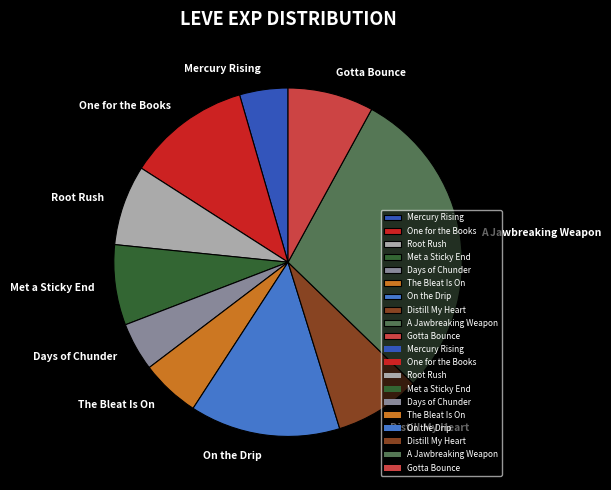

How many segments does this pie chart have?

10